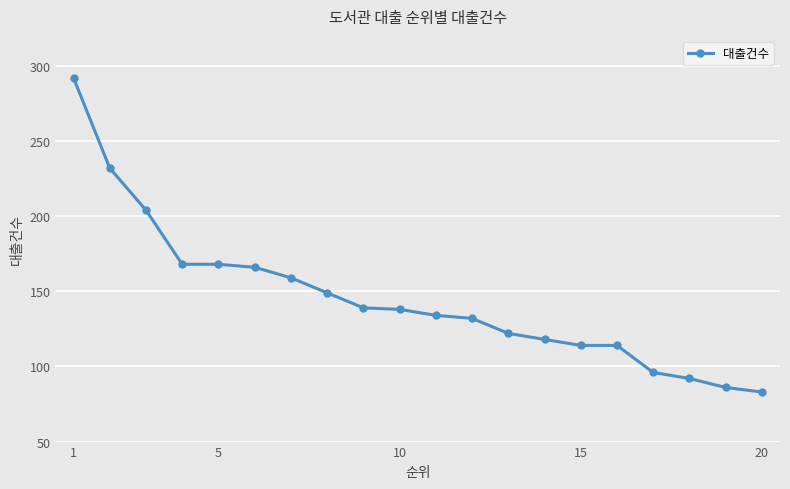

What is the sum of all values?

2906